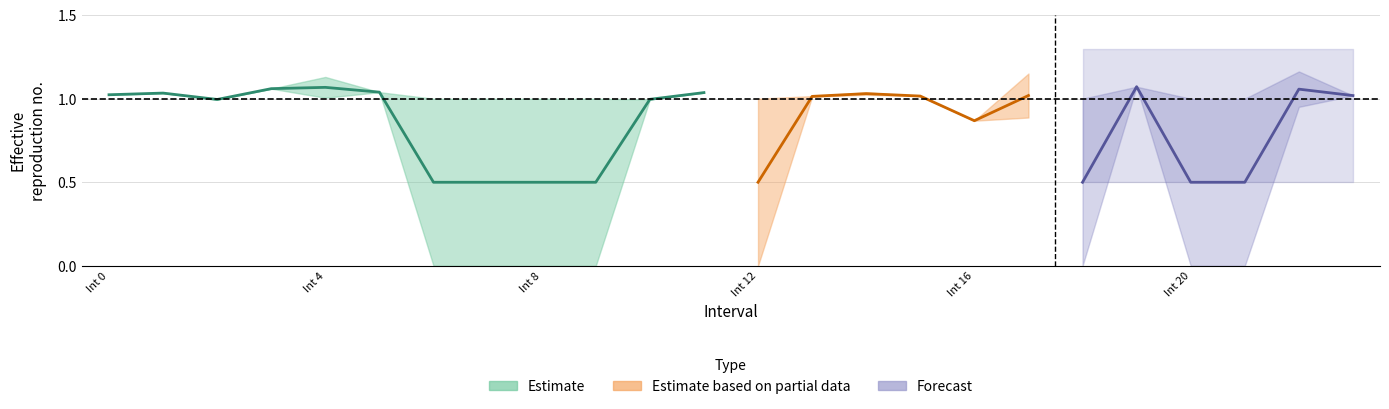

Rank the categories by Zmax value from lowest to highest.

16.0, 2.0, 10.0, 6.0, 7.0, 8.0, 9.0, 12.0, 18.0, 20.0, 21.0, 13.0, 15.0, 23.0, 0.0, 1.0, 11.0, 14.0, 5.0, 3.0, 19.0, 4.0, 17.0, 22.0